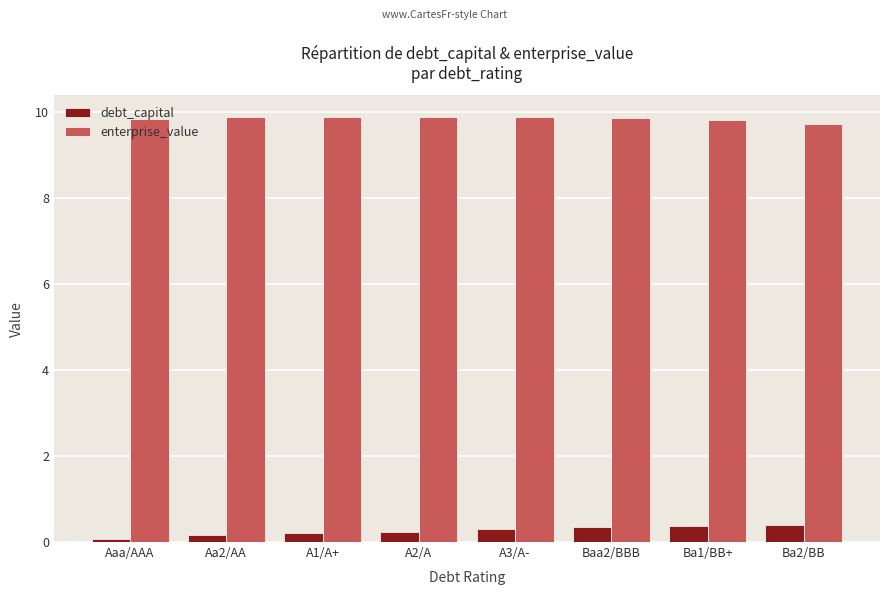

Which series has the widest spread of values?

debt_capital